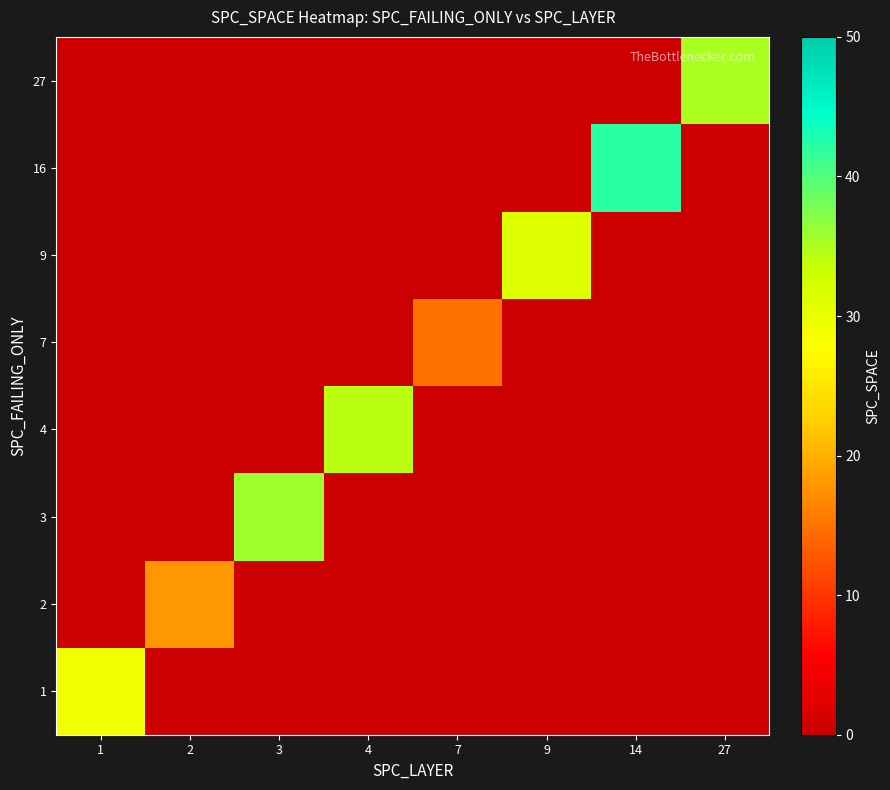

Which series has the largest total across all categories?

16